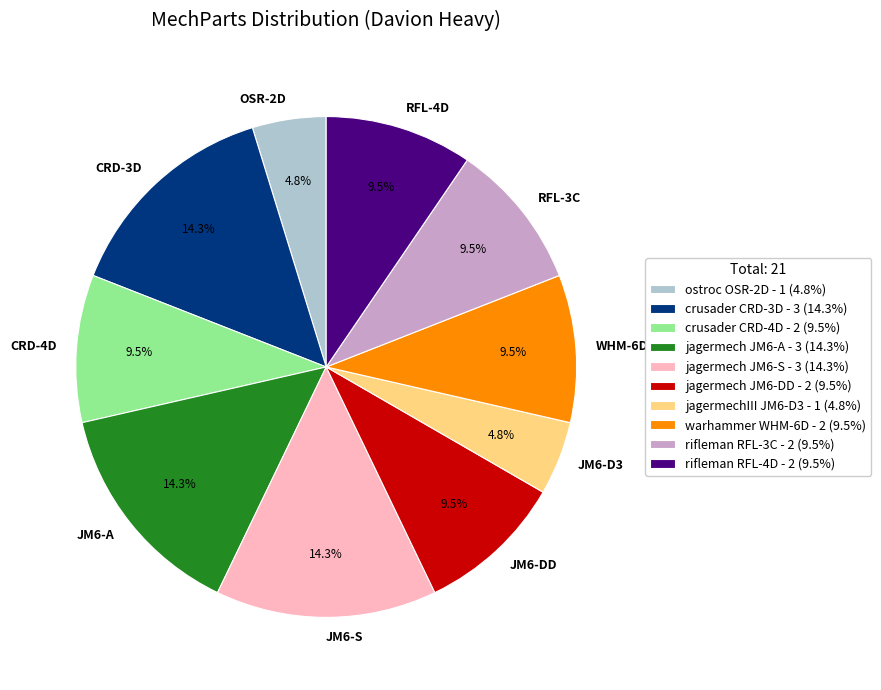

True or false: RFL-3C accounts for 22% of the total.

False